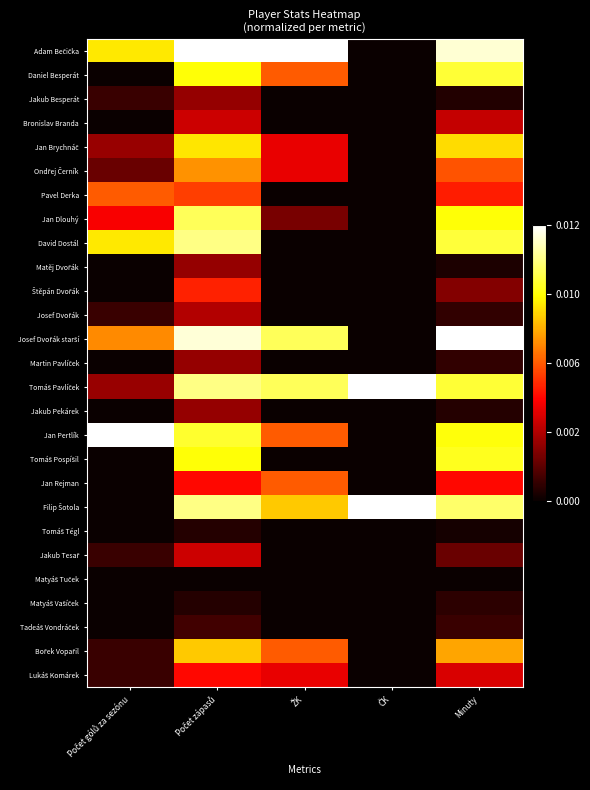

Between Počet zápasů and ŽK, which series saw the biggest shift?

David Dostál